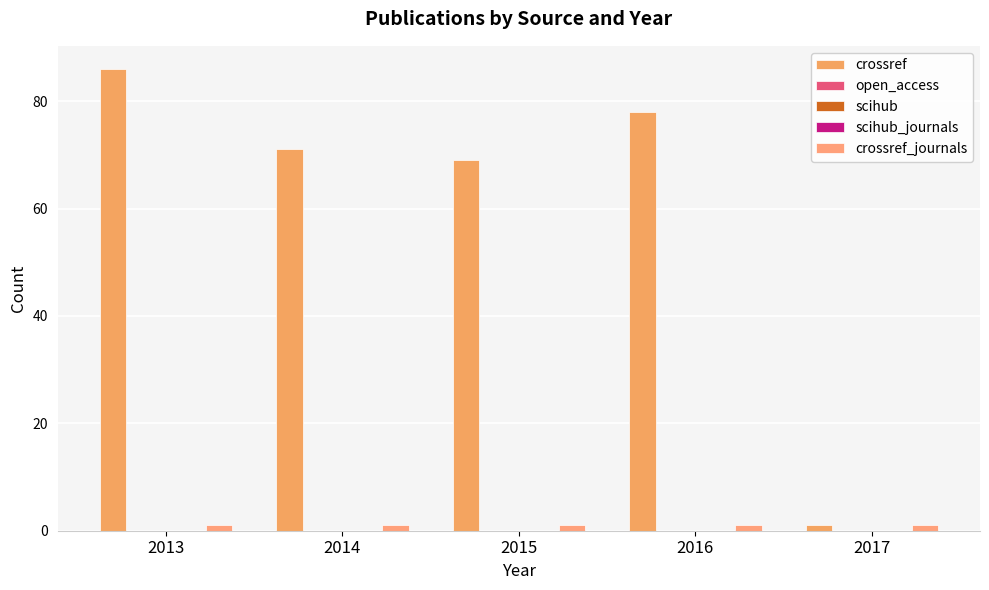

Which series has the largest total across all categories?

crossref